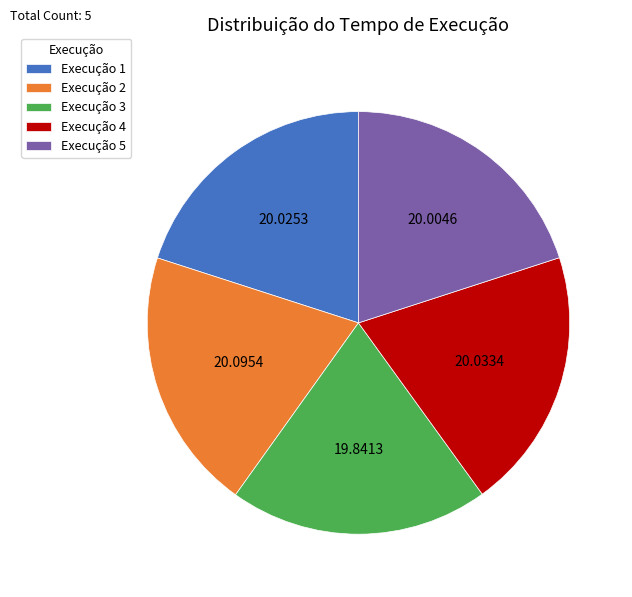

What is the ratio of the value at Execução 3 to the value at Execução 4?

1.0